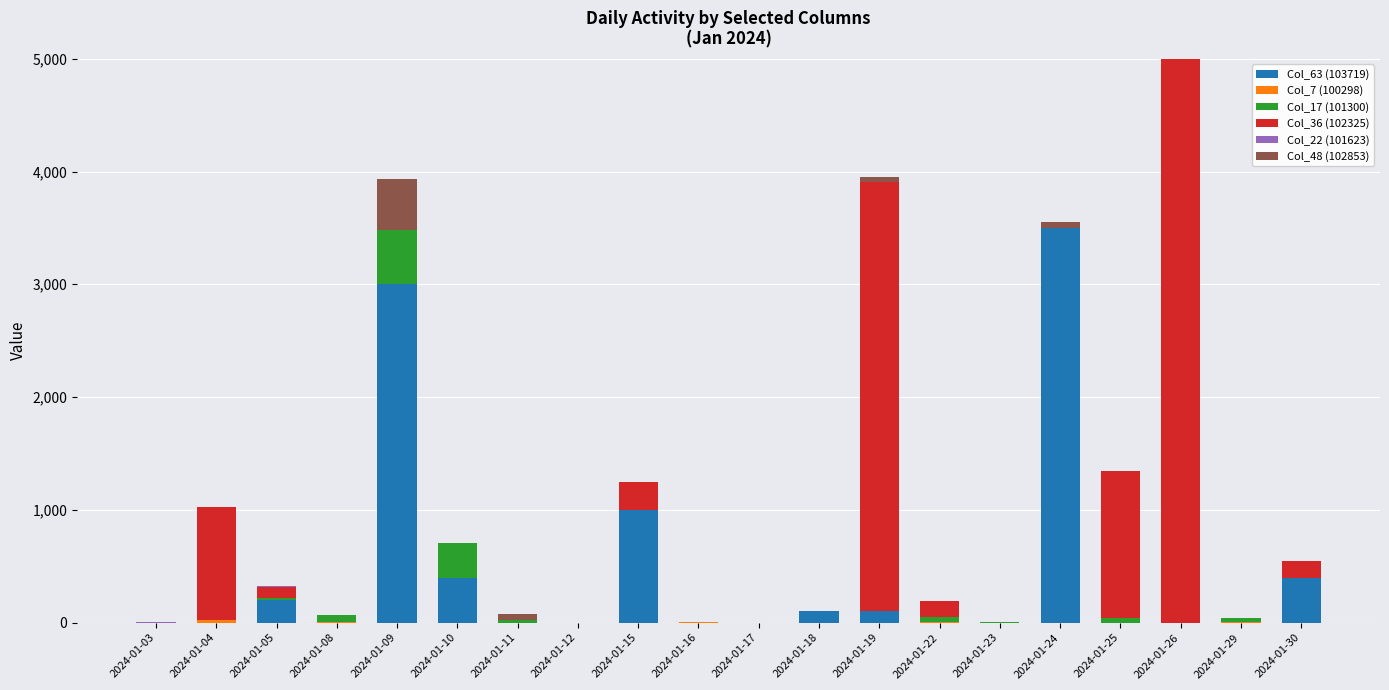

At which label does Col_63 (103719) reach its peak?

2024-01-24